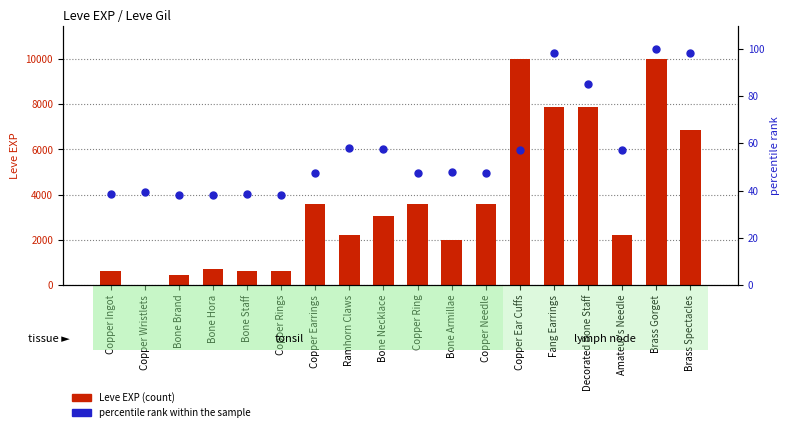

What is the label of the 8th bar from the left?

Ramhorn Claws